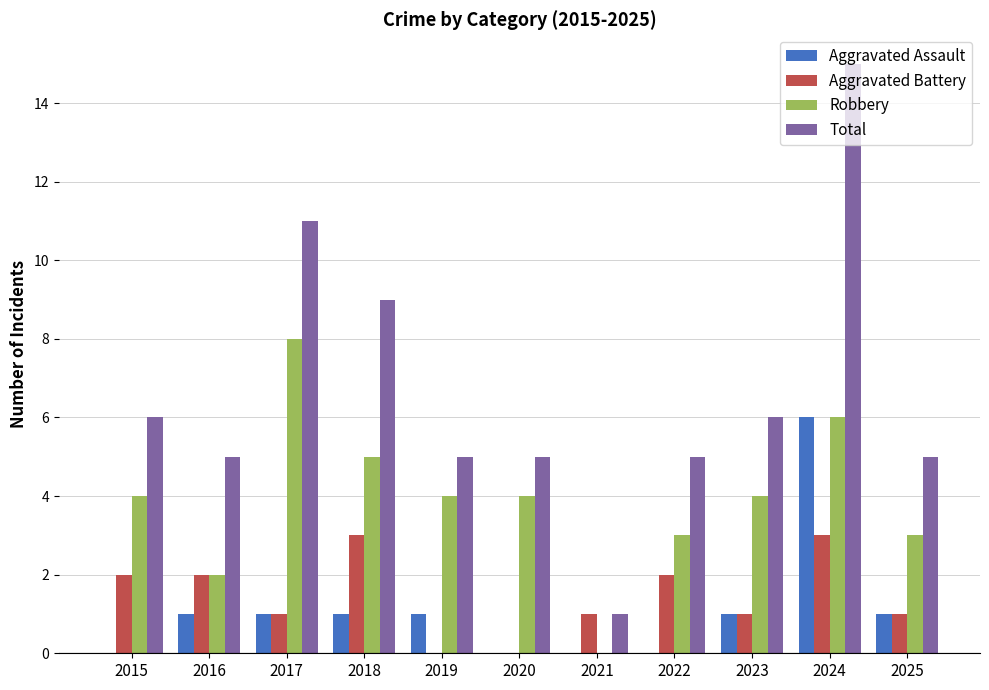

Between 2019 and 2020, which series saw the biggest shift?

Aggravated Assault